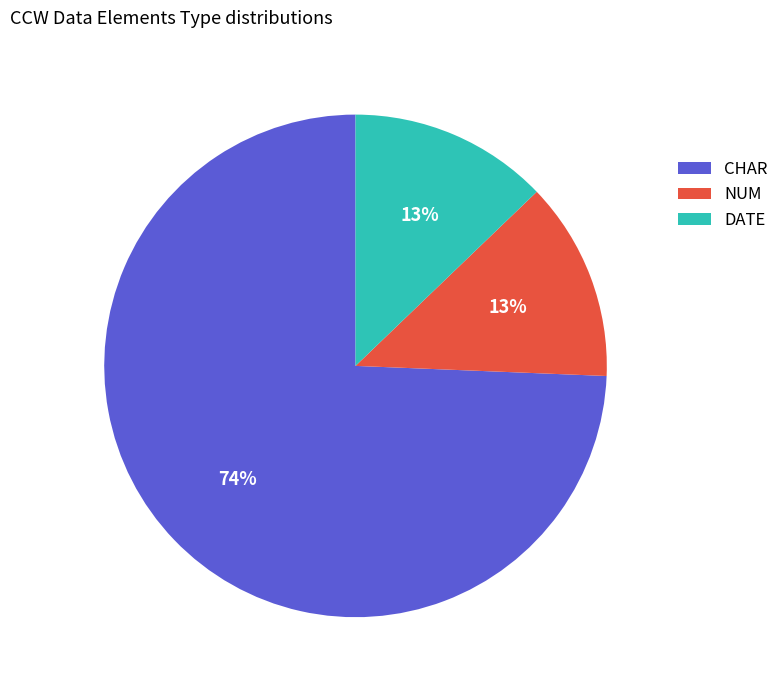

Between CHAR and NUM, which is larger?

CHAR